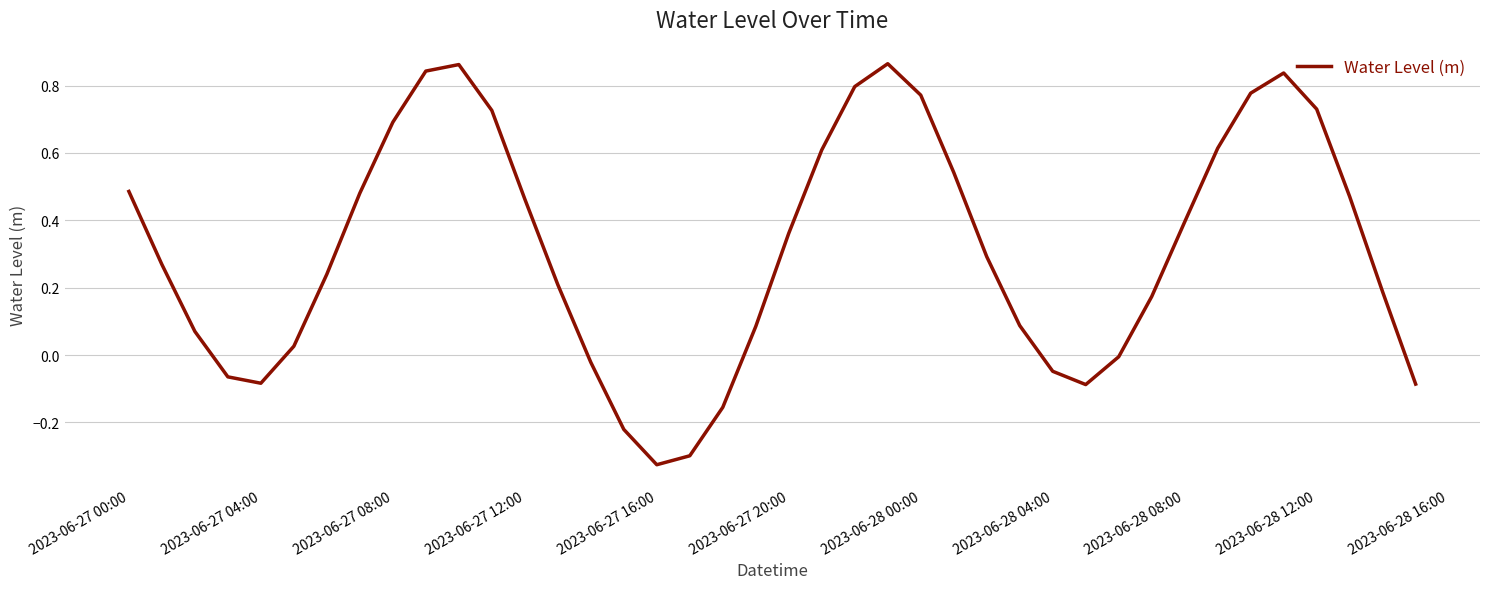

Does the chart have visible grid lines?

Yes